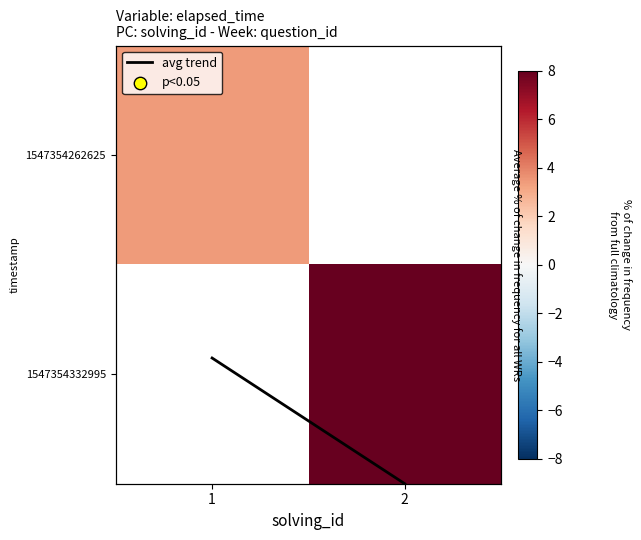

At which category does the chart reach its minimum across all series?

1